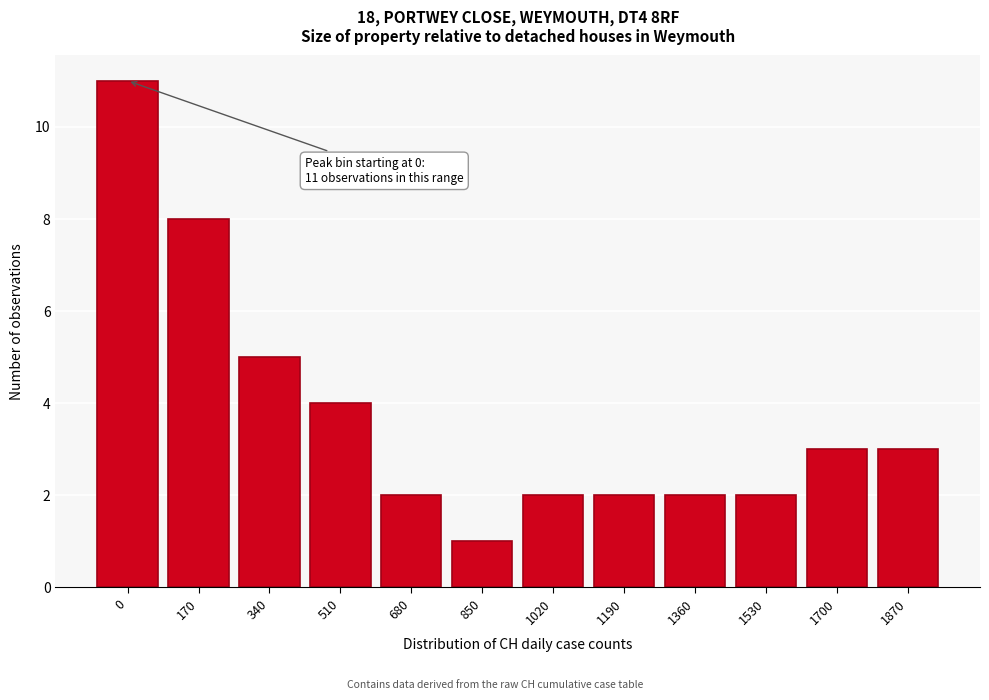

Reading right to left, list all the values displayed in this chart.

3	3	2	2	2	2	1	2	4	5	8	11